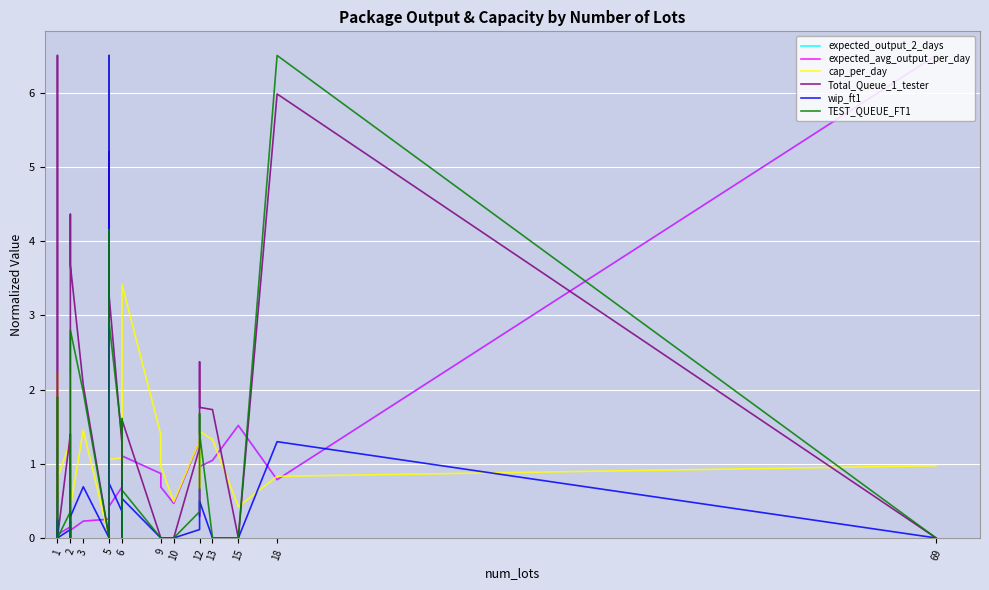

How many values in TEST_QUEUE_FT1 are above zero?

15